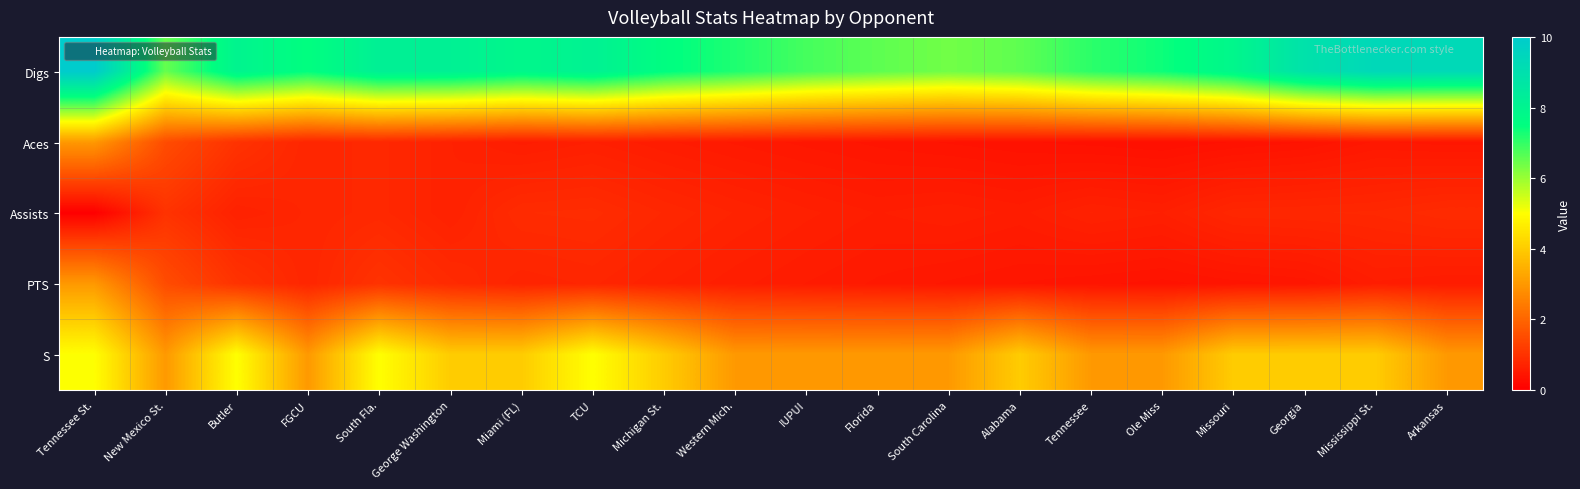

At which category does the chart reach its peak across all series?

Tennessee St.